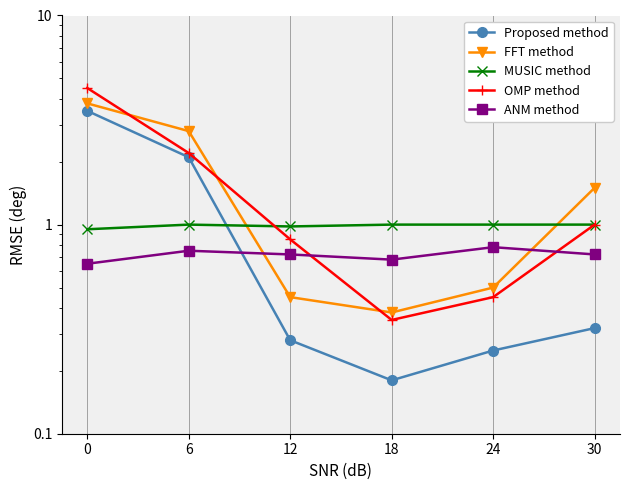

Rank the categories by FFT method value from highest to lowest.

0, 6, 30, 24, 12, 18